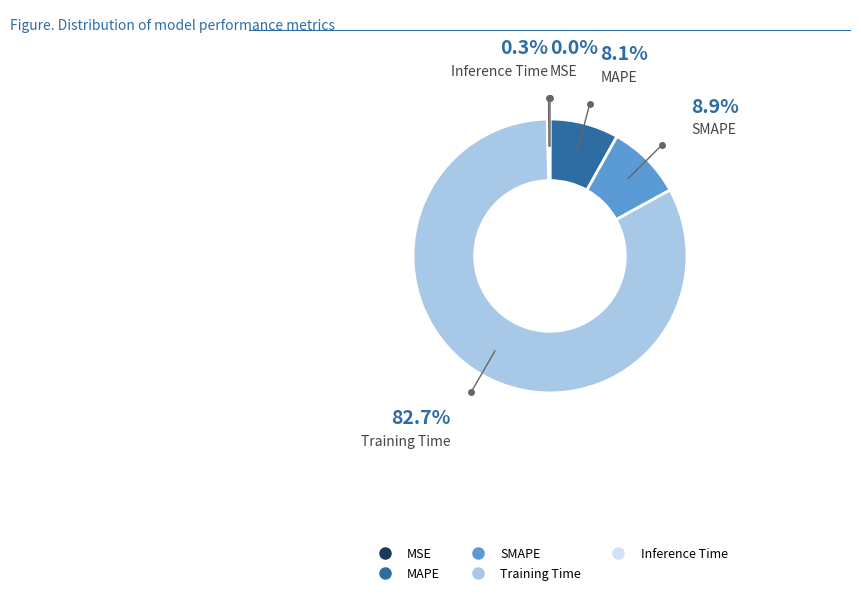

The Training Time slice represents 77% of the pie. True or false?

False